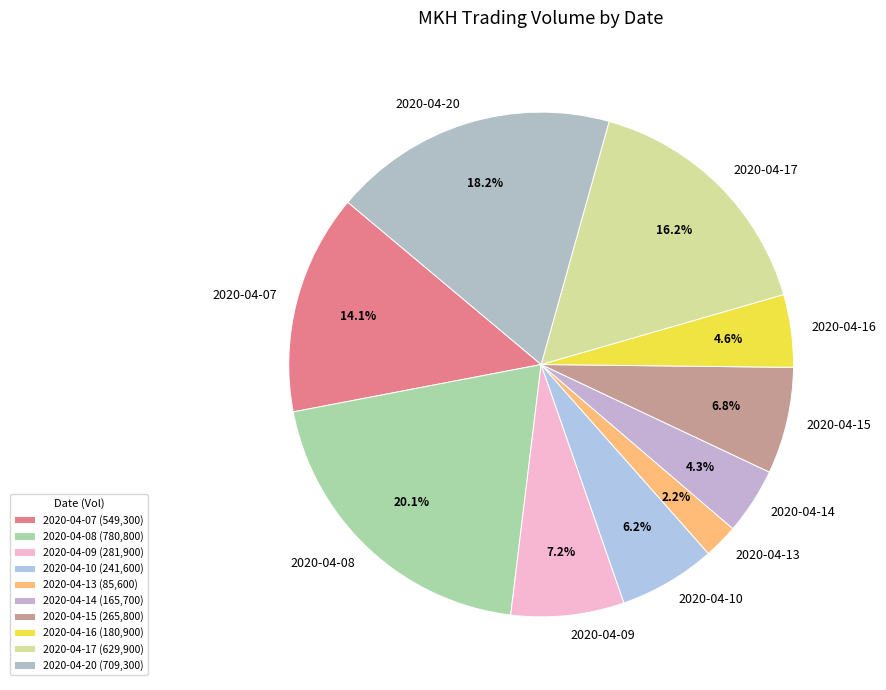

Approximately how many times larger is the value at 2020-04-08 compared to 2020-04-13?

9.1